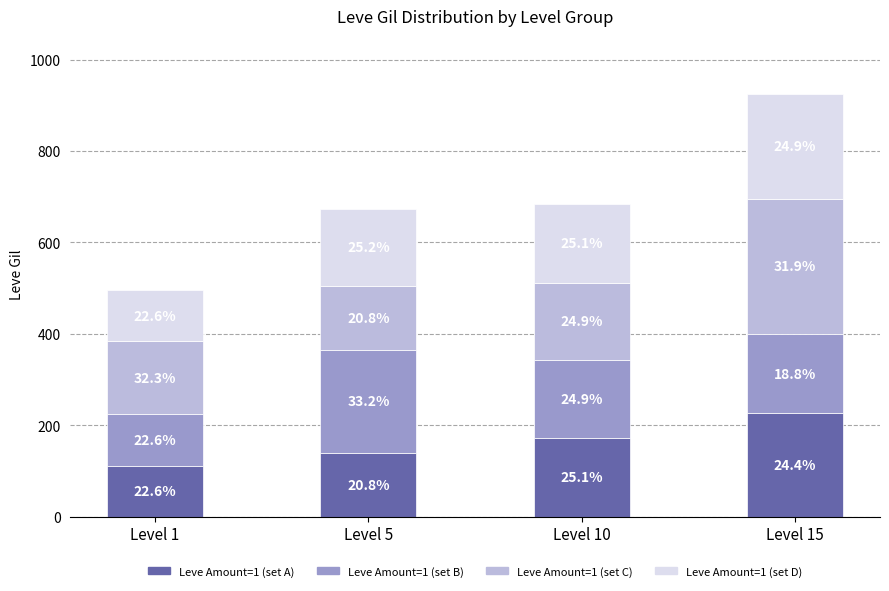

Which series has the largest total across all categories?

Leve Amount=1 (set C)